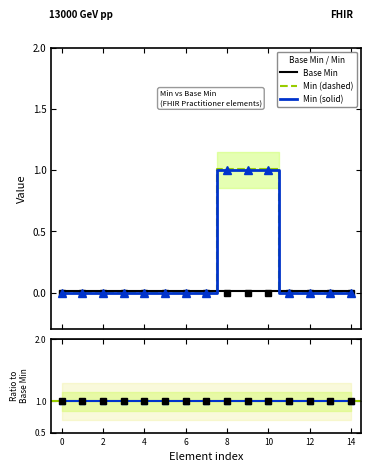

What is the highest value of the Min (dashed) series?

1.0